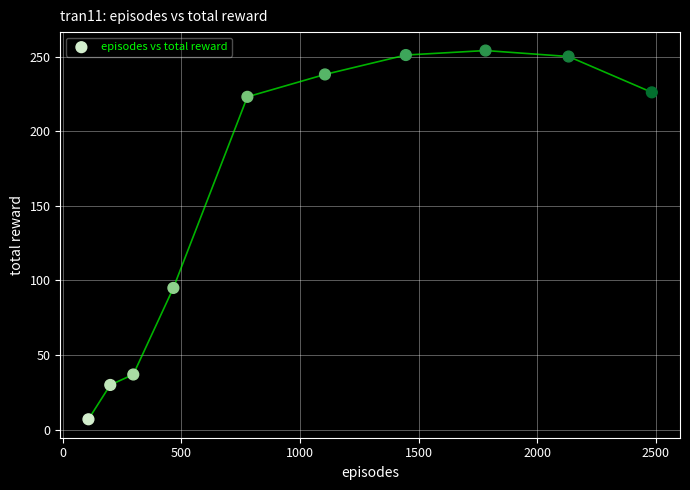

What is the range of X values (max minus min)?

2375